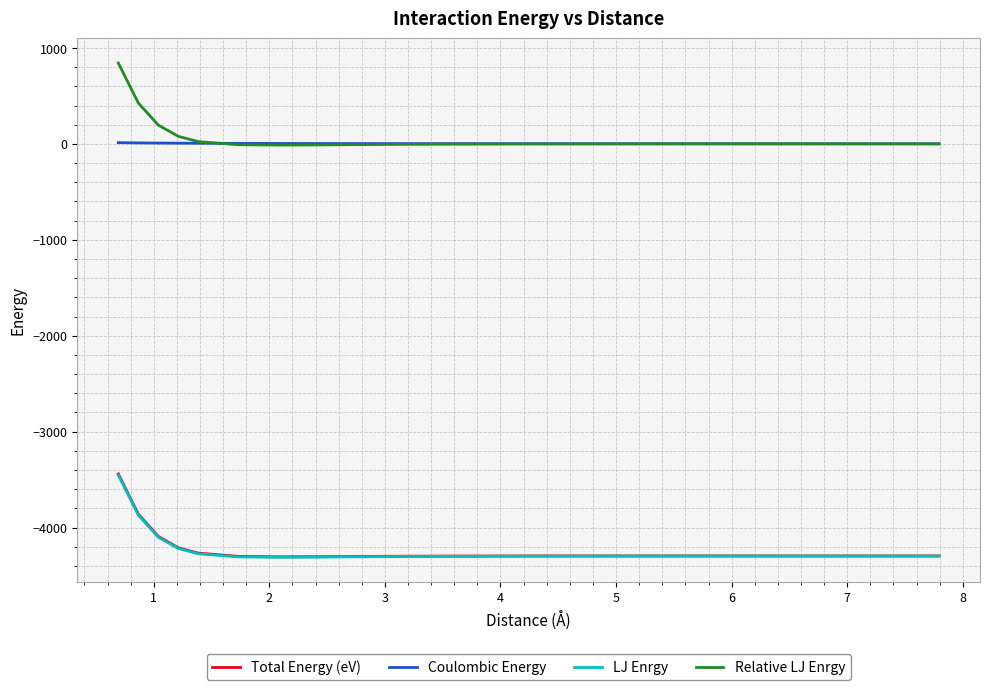

What are all the series names shown in the legend?

Total Energy (eV), Coulombic Energy, LJ Enrgy, Relative LJ Enrgy